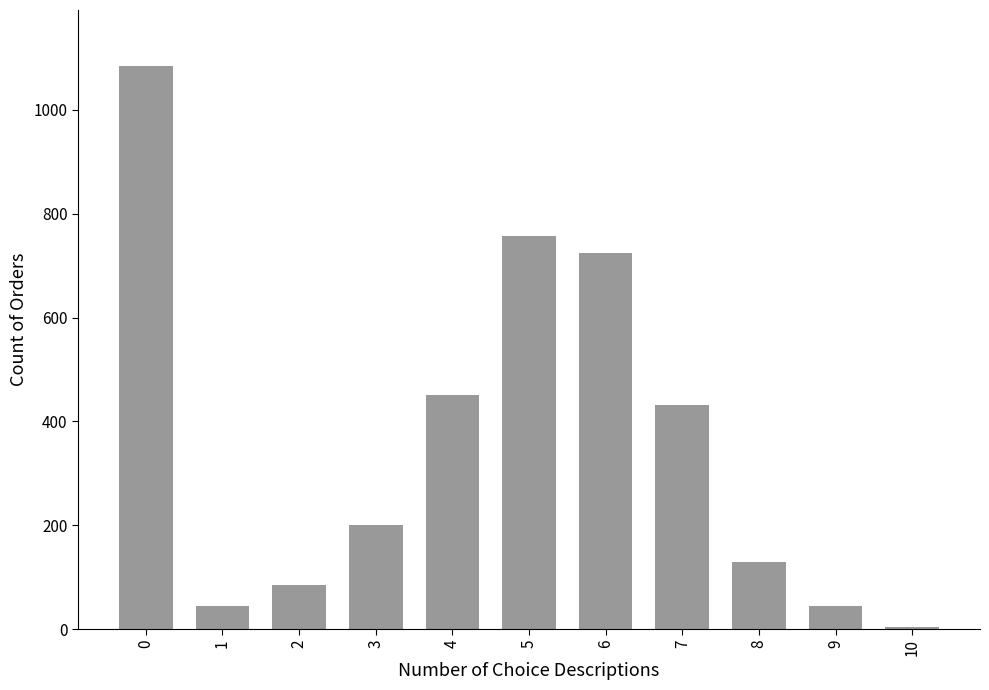

Is it true that the value at 6 is 724?

True